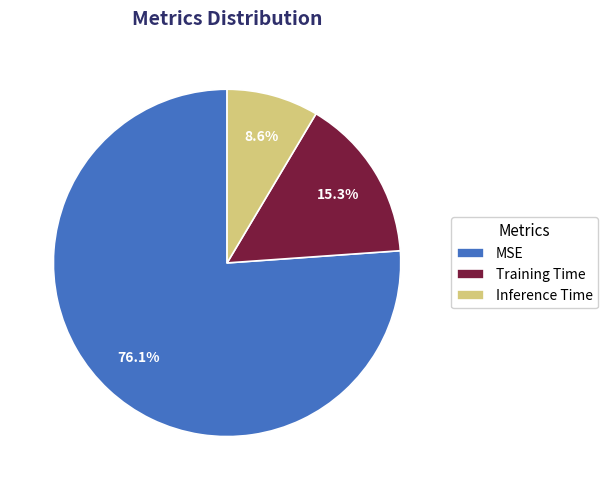

To the nearest percent, what is the difference between the largest and smallest slice percentages?

68%